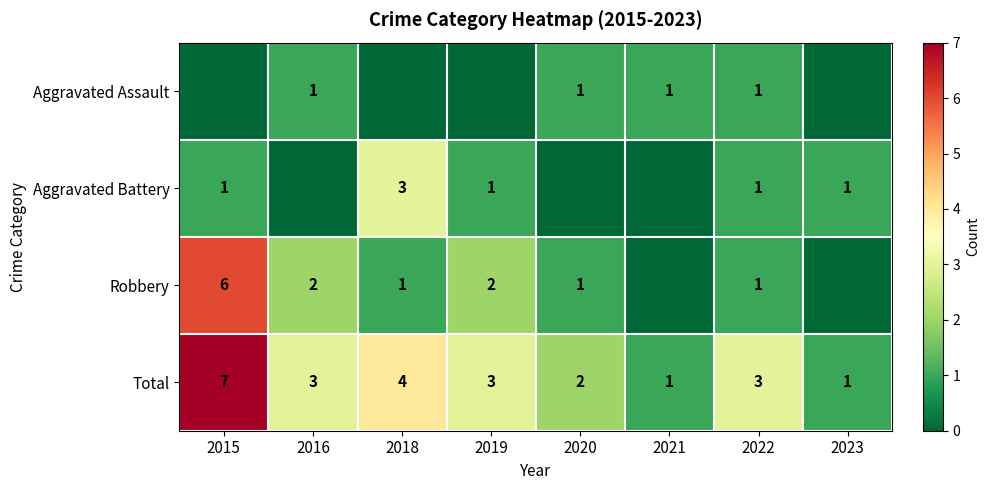

What is the difference between the Total values at 2015 and 2021?

6